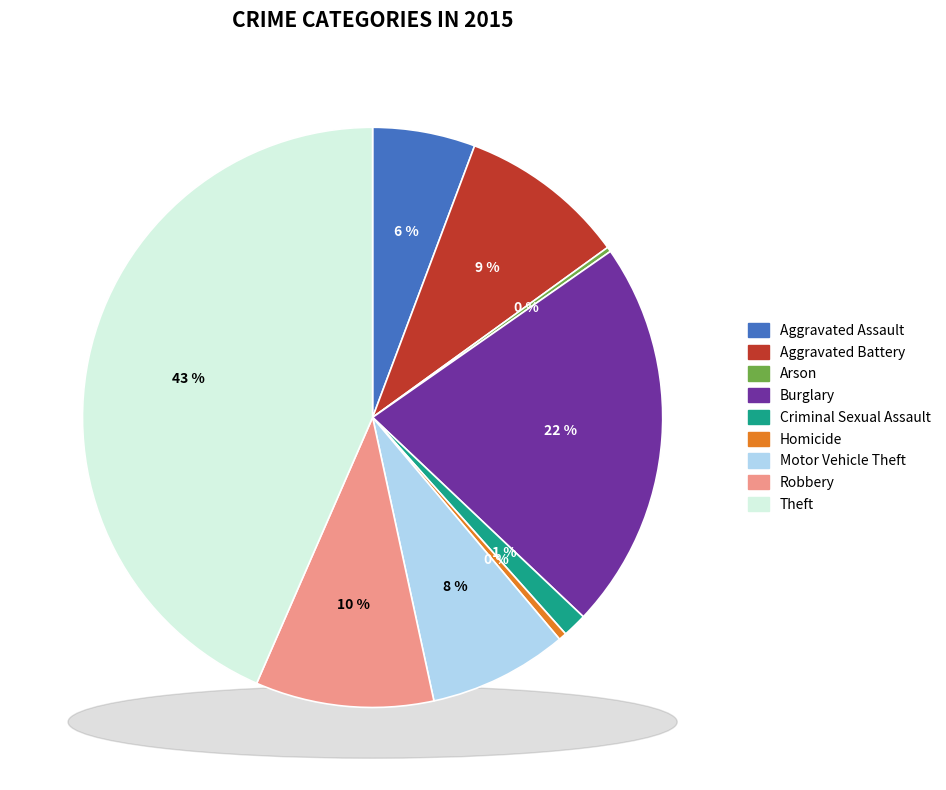

To the nearest percent, what portion does Criminal Sexual Assault represent?

1%